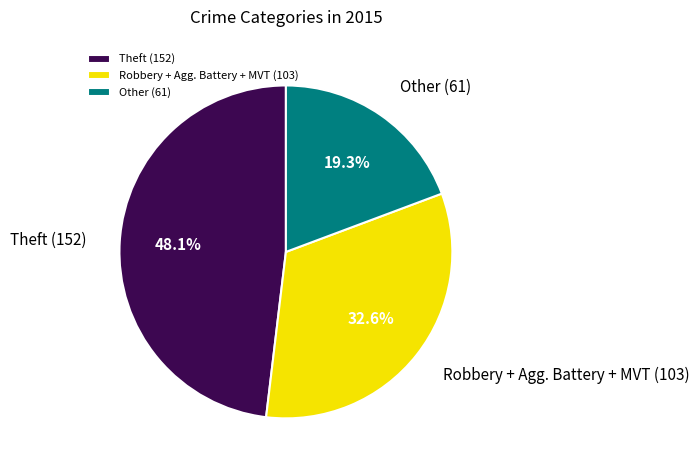

To the nearest percent, what is the average slice percentage?

33%